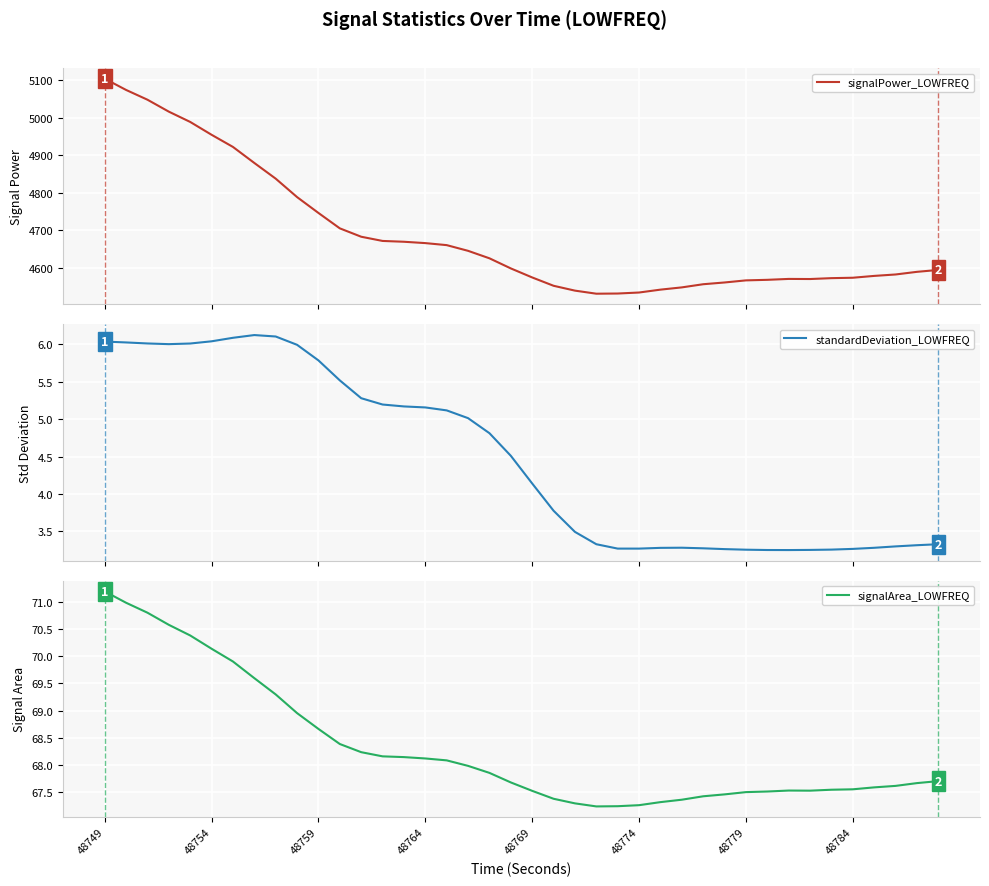

The signalArea_LOWFREQ series shows 43.8 at 48754. True or false?

False